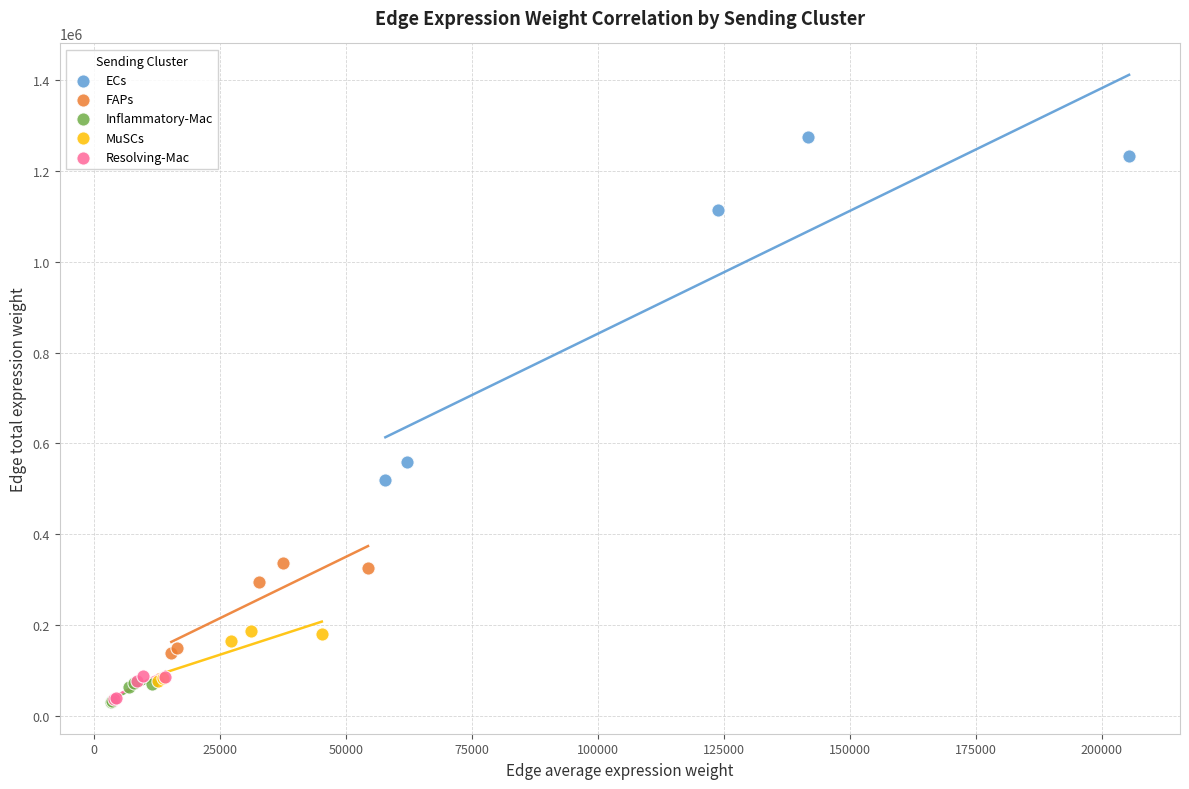

Which series reaches the maximum Y coordinate?

ECs